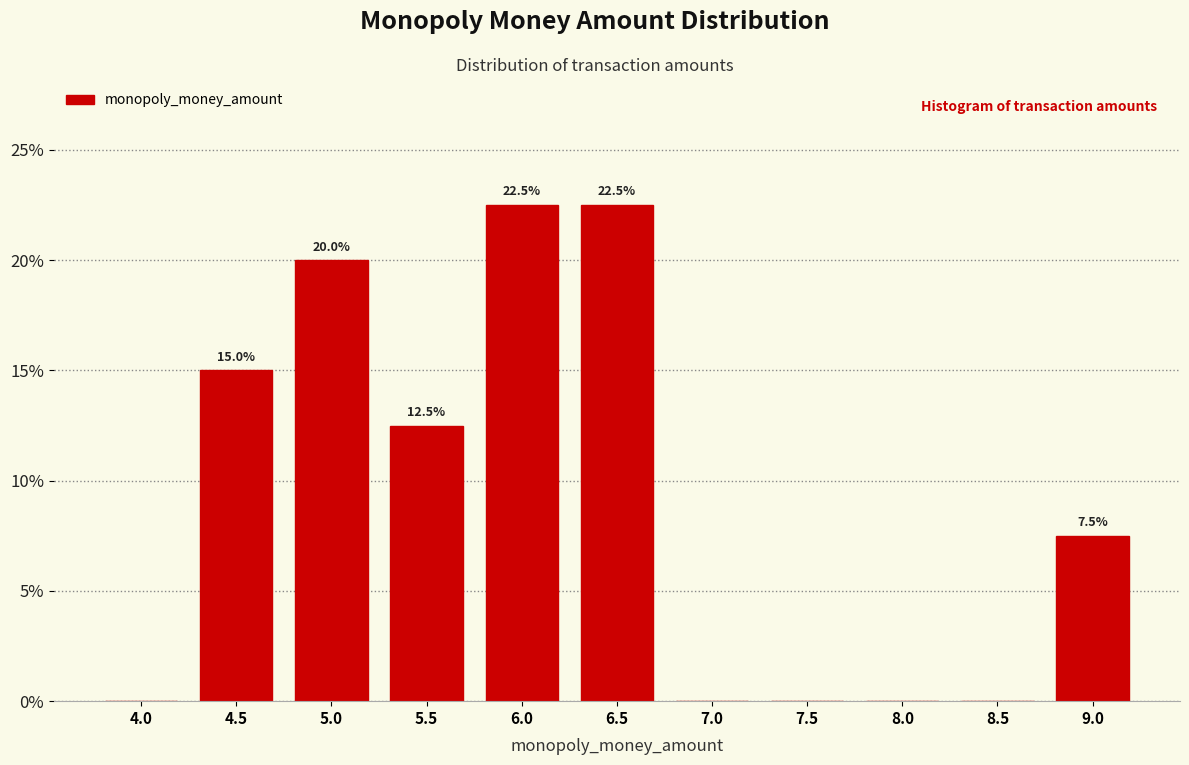

Reading left to right, transcribe all the data shown in this chart.

4.0=0.0	4.5=15.0	5.0=20.0	5.5=12.5	6.0=22.5	6.5=22.5	7.0=0.0	7.5=0.0	8.0=0.0	8.5=0.0	9.0=7.5